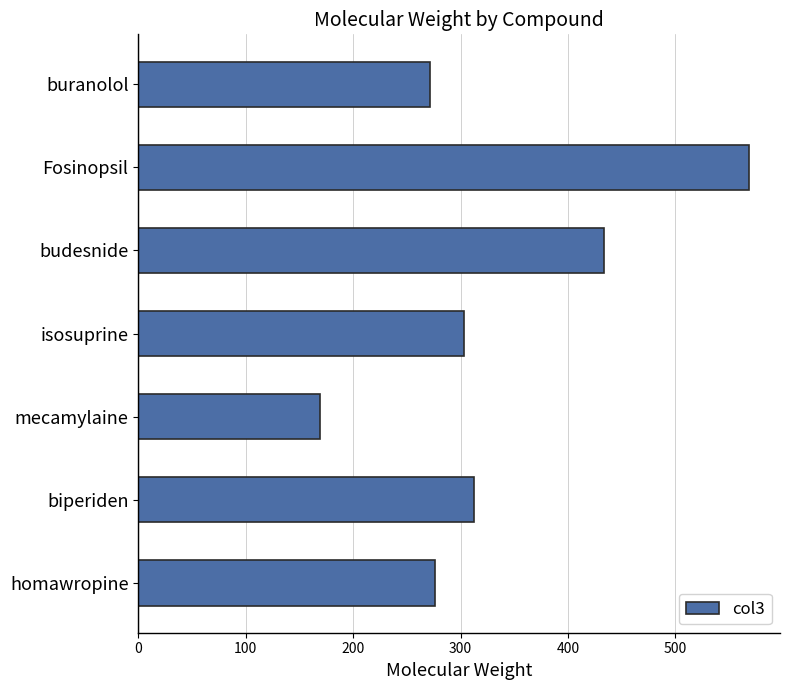

Reading bottom to top, what are all the values shown in this chart?

276.0	312.2	168.8	303.0	433.2	568.9	271.4